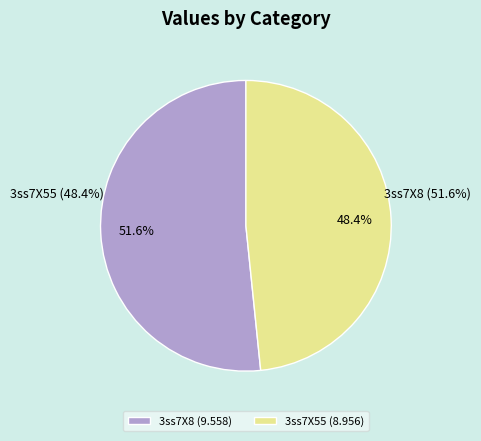

Rank the categories by value from highest to lowest.

3ss7X8, 3ss7X55